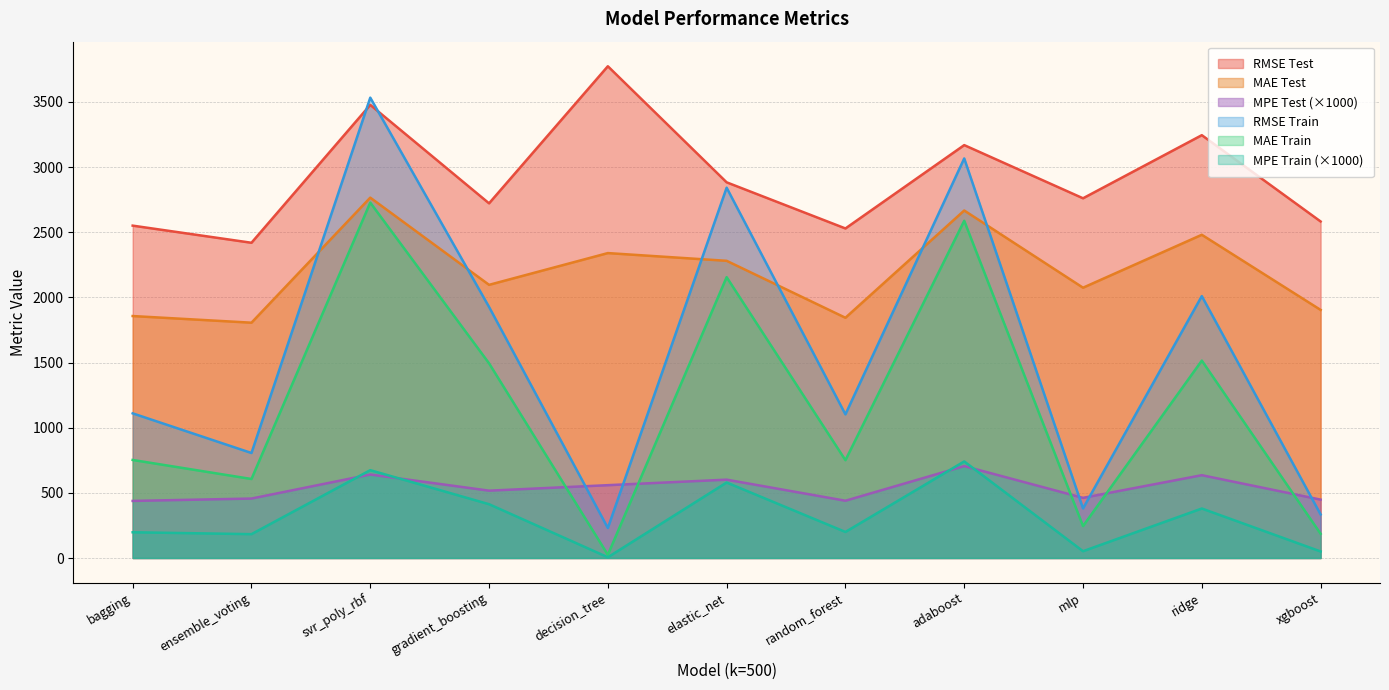

In rmse_test, how many points are higher than both neighbors (excluding endpoints)?

4